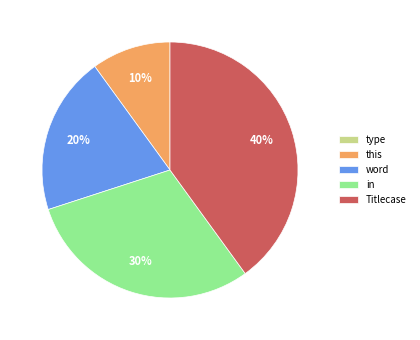

To the nearest percent, what percentage of the pie is word?

20%